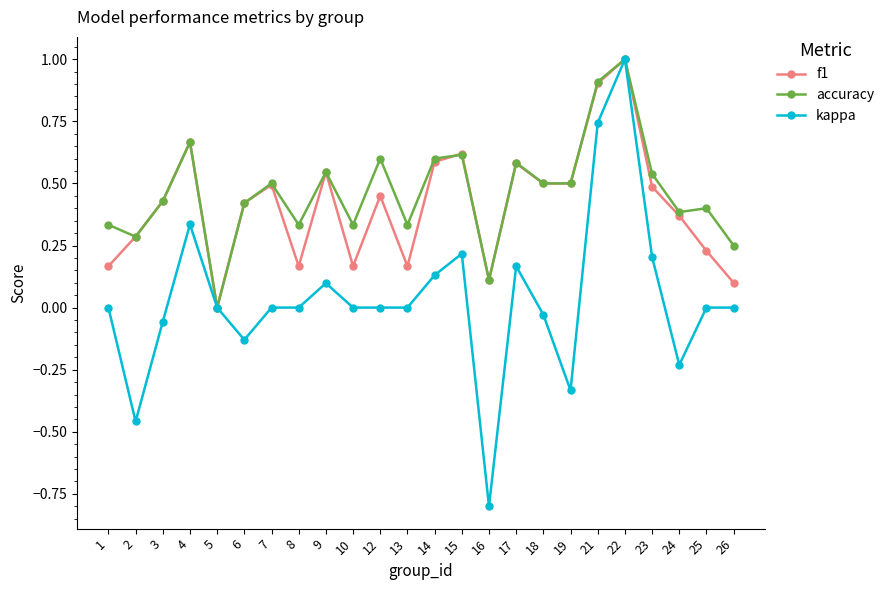

At which category is the sum across all series the highest?

22